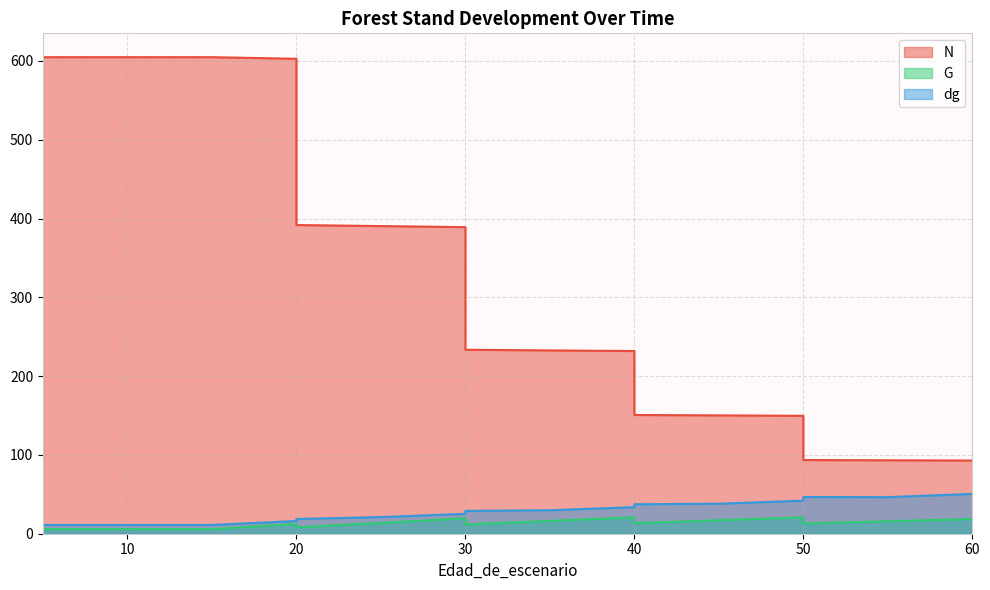

Reading left to right, list all the values displayed in this chart.

N: 604.8	604.8	604.8	604.8	602.7	391.8	390.4	389.1	233.4	232.6	231.8	150.7	150.2	149.7	93.5	93.2	92.9
G: 5.9	5.9	5.9	5.9	12.3	8.0	13.7	19.5	11.7	16.2	20.7	13.5	17.1	20.7	12.9	15.8	18.6
dg: 11.1	11.1	11.1	11.1	16.1	18.7	21.1	25.3	29.0	29.8	33.7	37.4	38.1	42.0	46.6	46.4	50.5